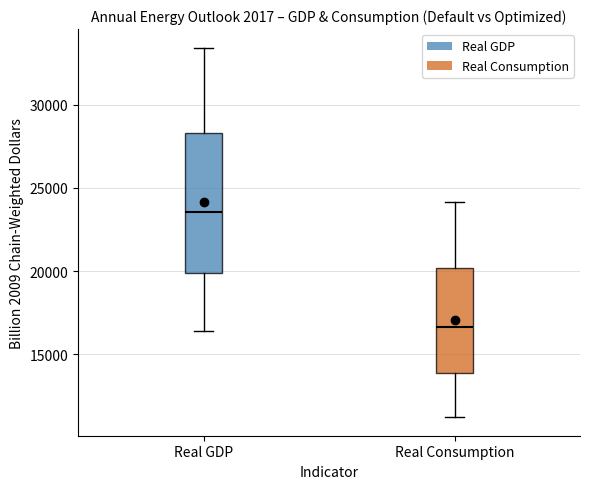

Reading left to right, read every box against the y-axis: the position of its median line, the range the box covers, and the ends of its whiskers. The values are not printed on the chart, so give them approximately, as read against the axis.

Real GDP: median 23500, box 20000 to 28500, whiskers 16500 to 33500
Real Consumption: median 16500, box 14000 to 20000, whiskers 11000 to 24000